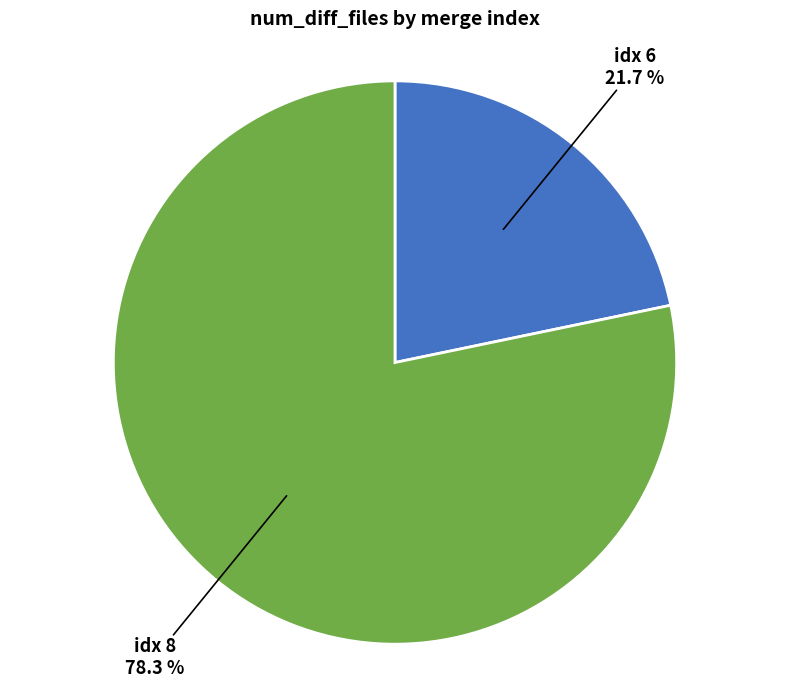

Is there any slice that represents more than half of the pie?

Yes